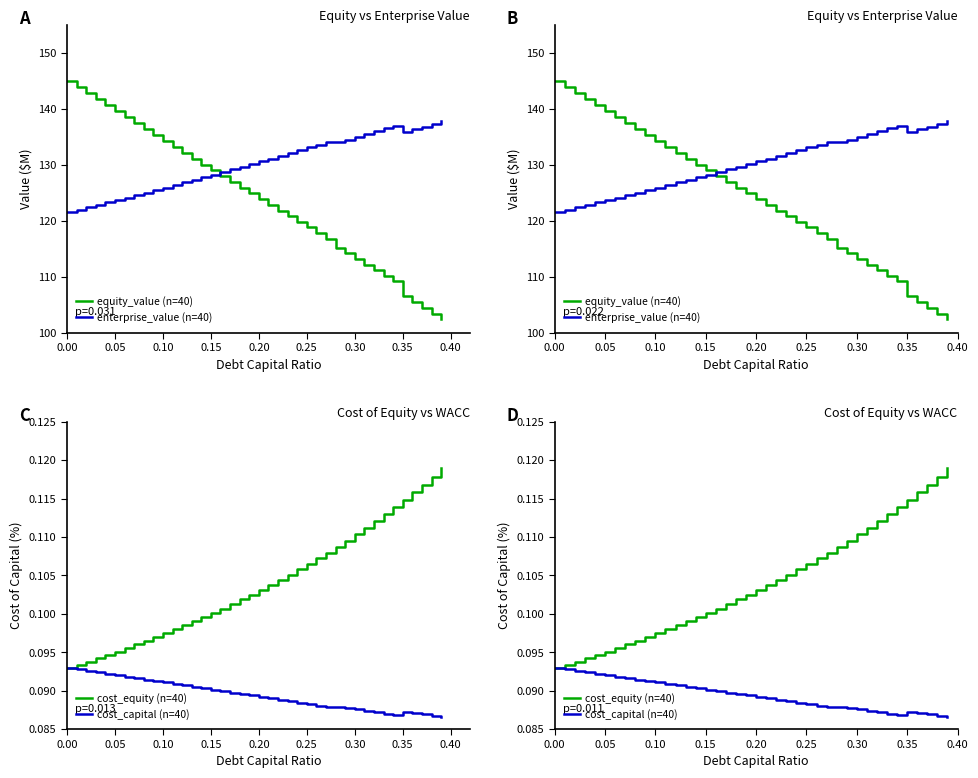

List the series in order of their peak value, highest first.

equity_value (n=40), enterprise_value (n=40), cost_equity (n=40), cost_capital (n=40)